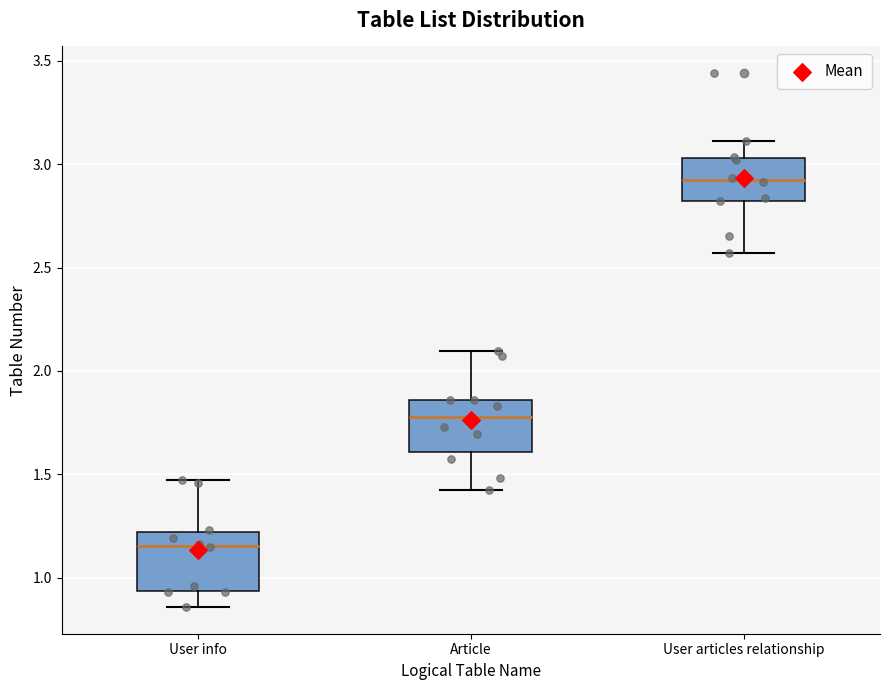

Reading left to right, transcribe this box plot: for each box, give where its median line is, the range the box spans, and where its two whiskers end, as read against the y-axis. The values are not printed on the chart, so give them approximately, as read against the axis.

User info: median 1.15, box 0.95 to 1.20, whiskers 0.85 to 1.45
Article: median 1.80, box 1.60 to 1.85, whiskers 1.45 to 2.10
User articles relationship: median 2.90, box 2.80 to 3.05, whiskers 2.55 to 3.10